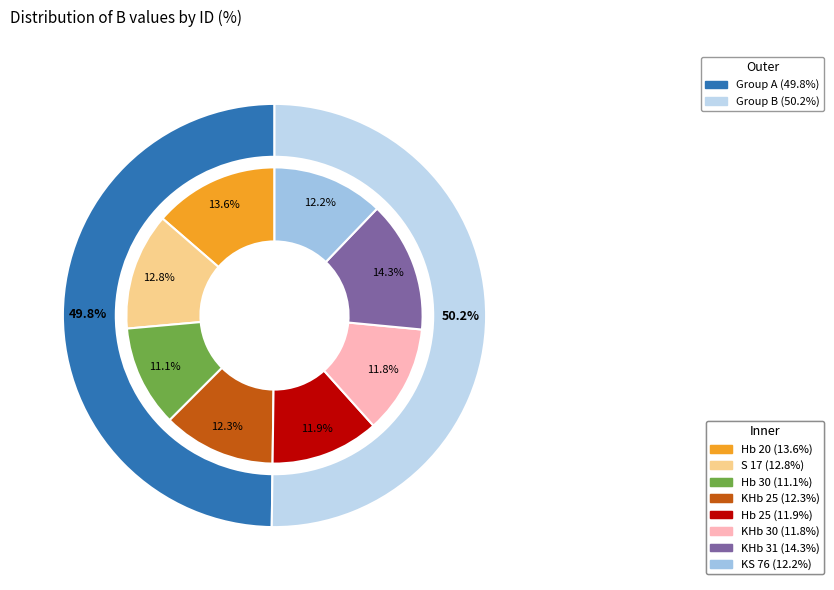

To the nearest percent, what percentage of the pie is Hb 25?

12%